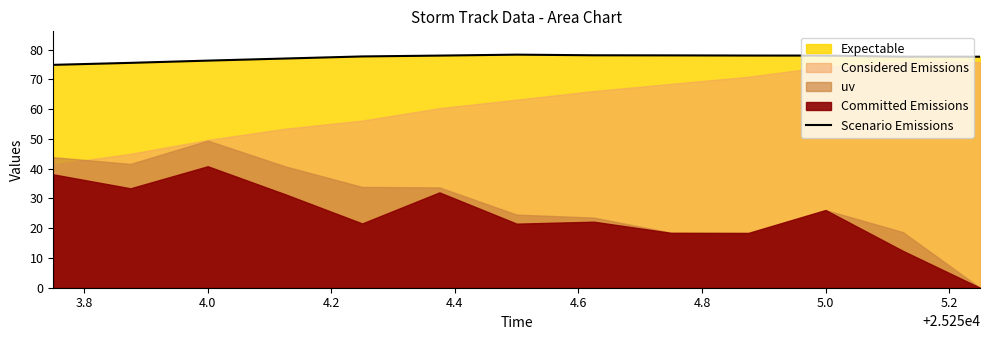

How many lines are shown in the chart?

1